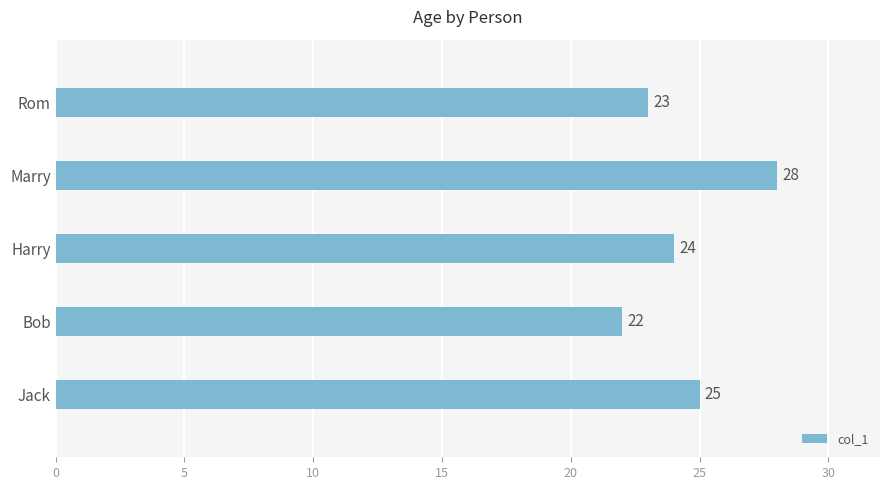

True or false: the data shows 8 at Bob.

False